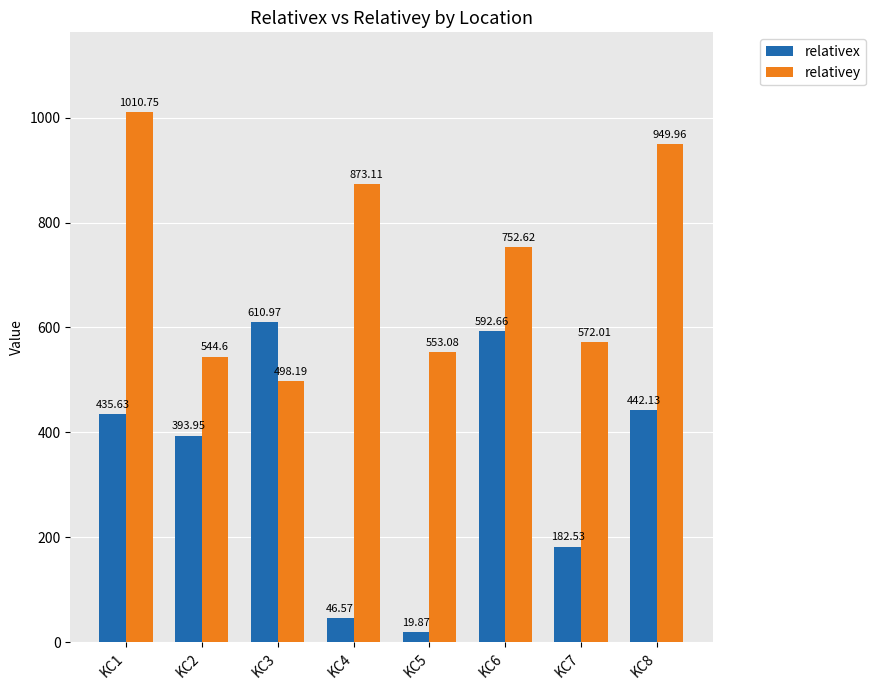

What is the spread (max minus min) of values at KC5?

533.2